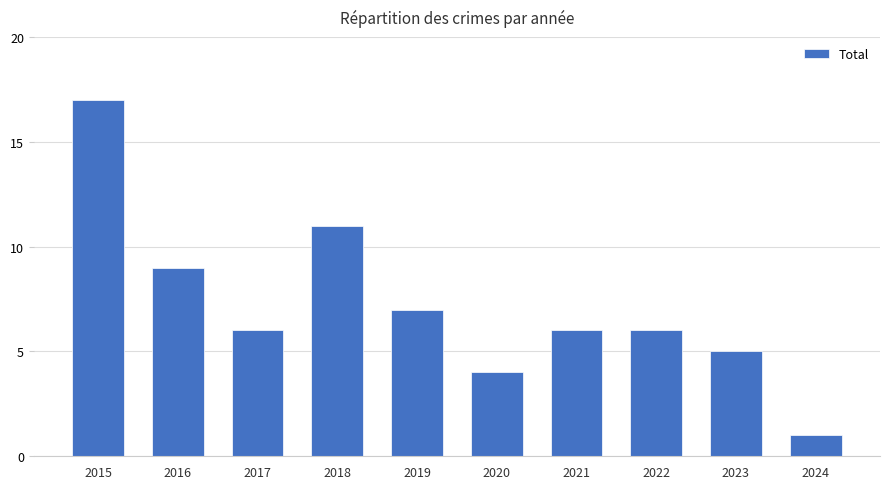

What is the minimum value shown in the chart?

1